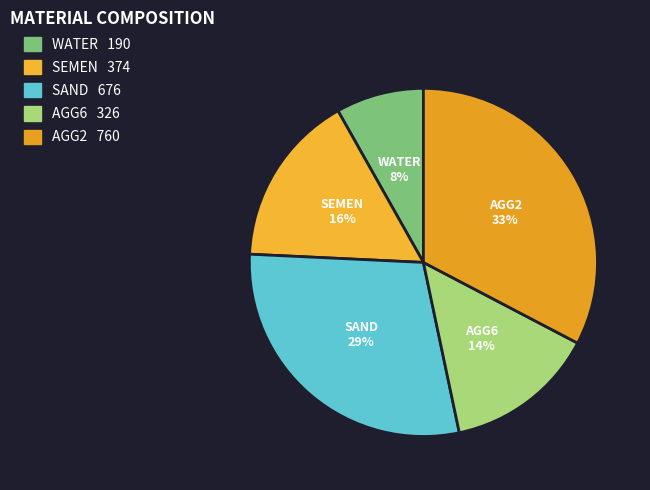

Rank the categories by value from highest to lowest.

AGG2, SAND, SEMEN, AGG6, WATER